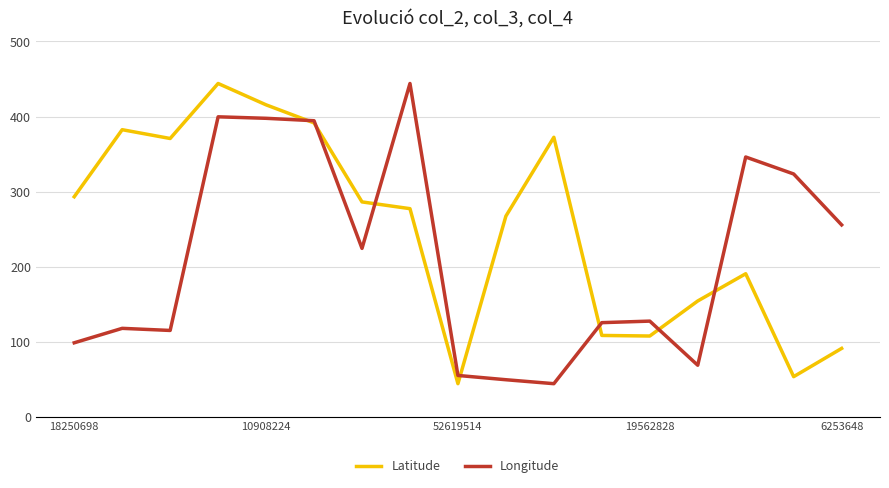

Rank the series by their average value, from highest to lowest.

Latitude, Longitude